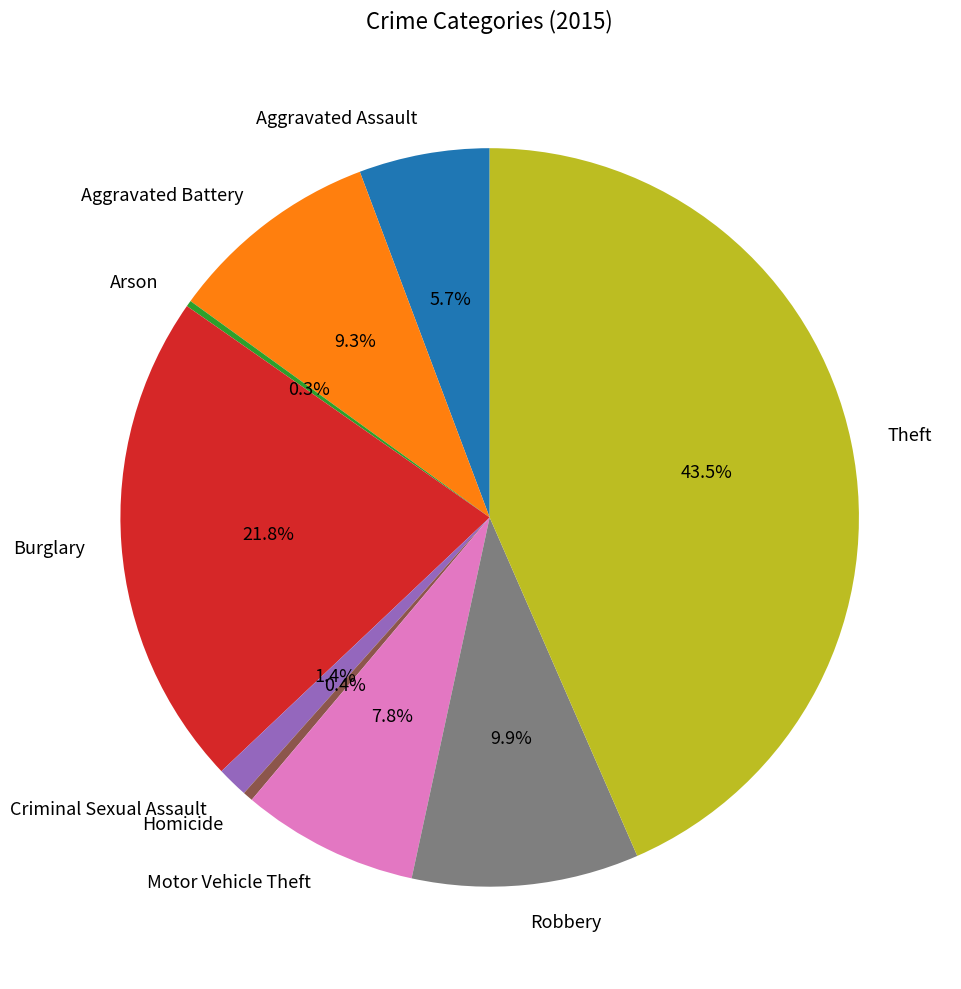

Approximately how many times larger is the value at Homicide compared to Aggravated Assault?

0.1